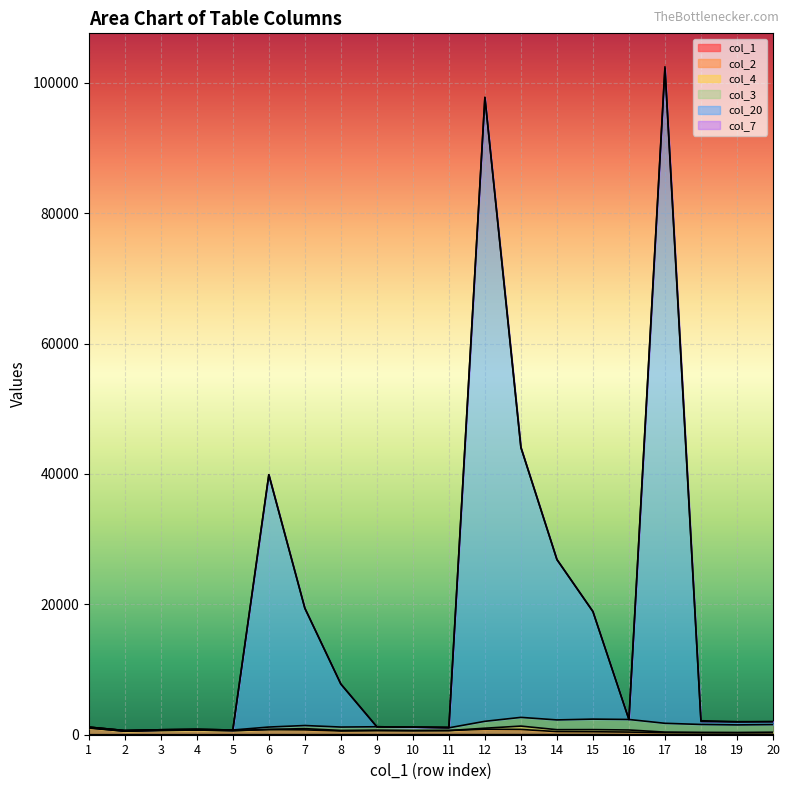

Between 5 and 9, which is larger?

9